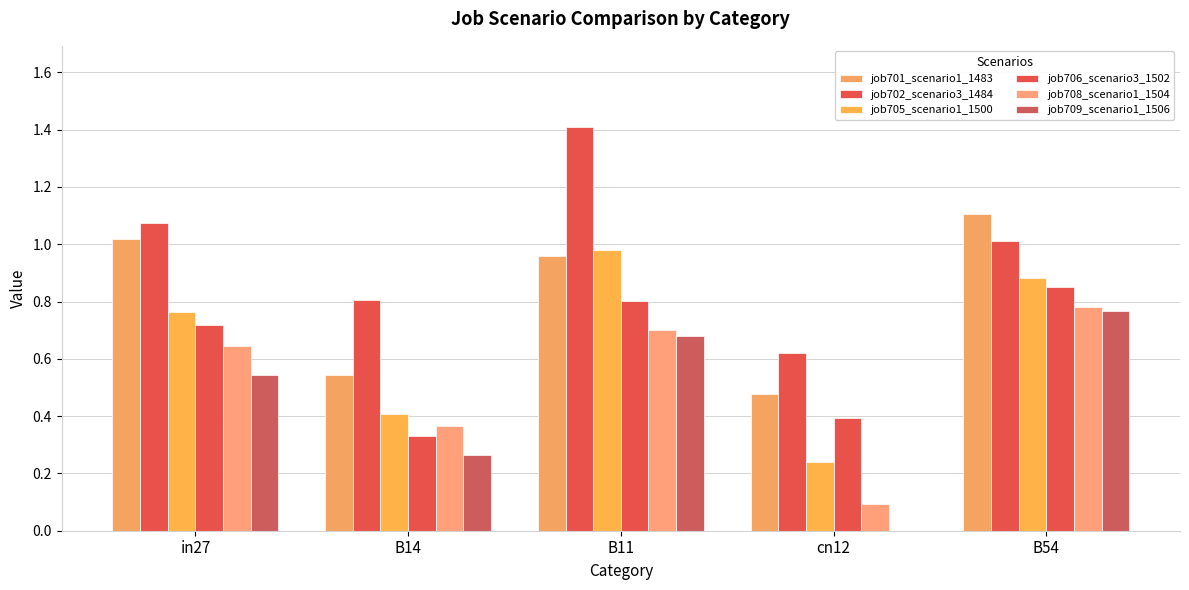

What is the maximum value shown in the chart?

1.4